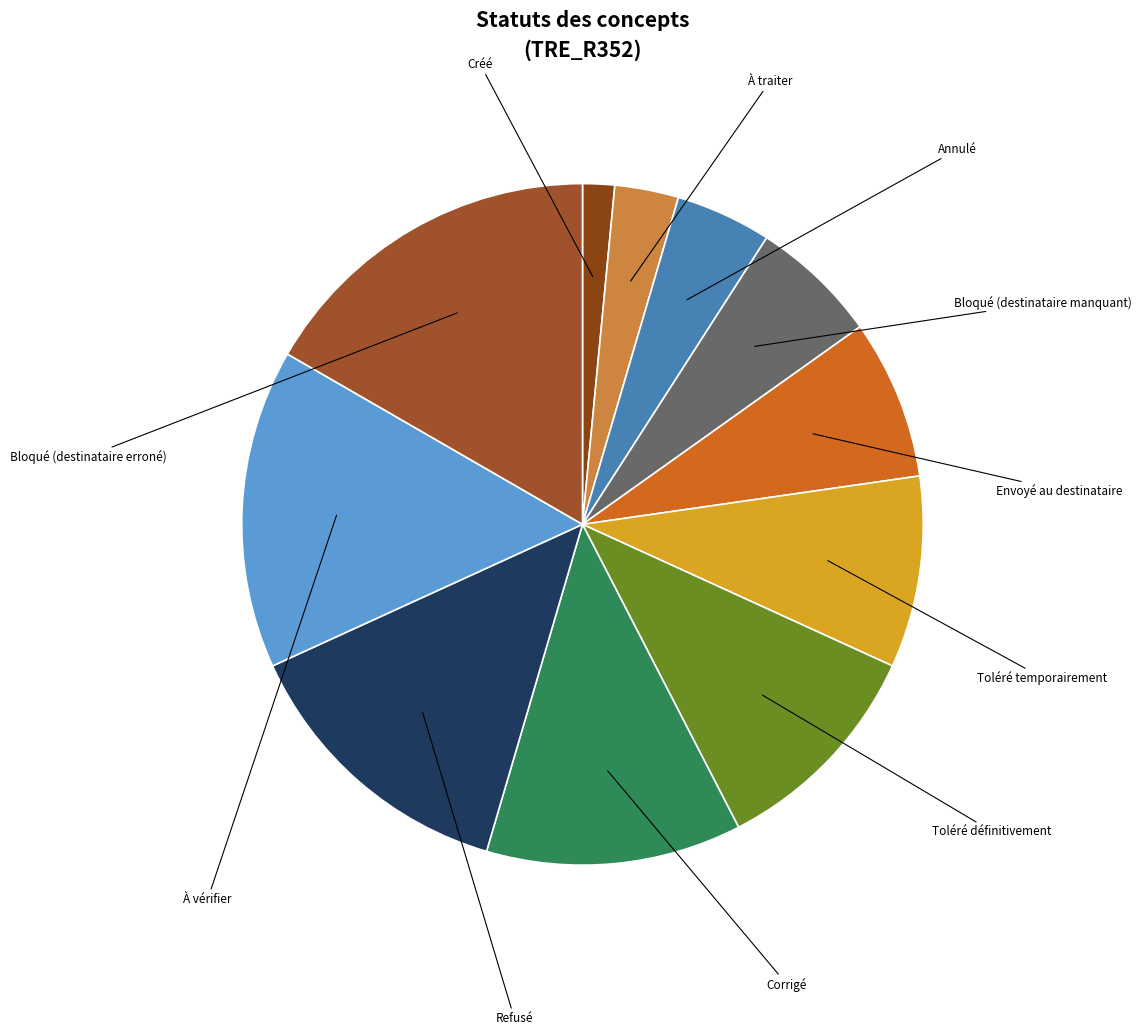

To the nearest percent, what is the difference between the À traiter and Toléré temporairement slice percentages?

6%